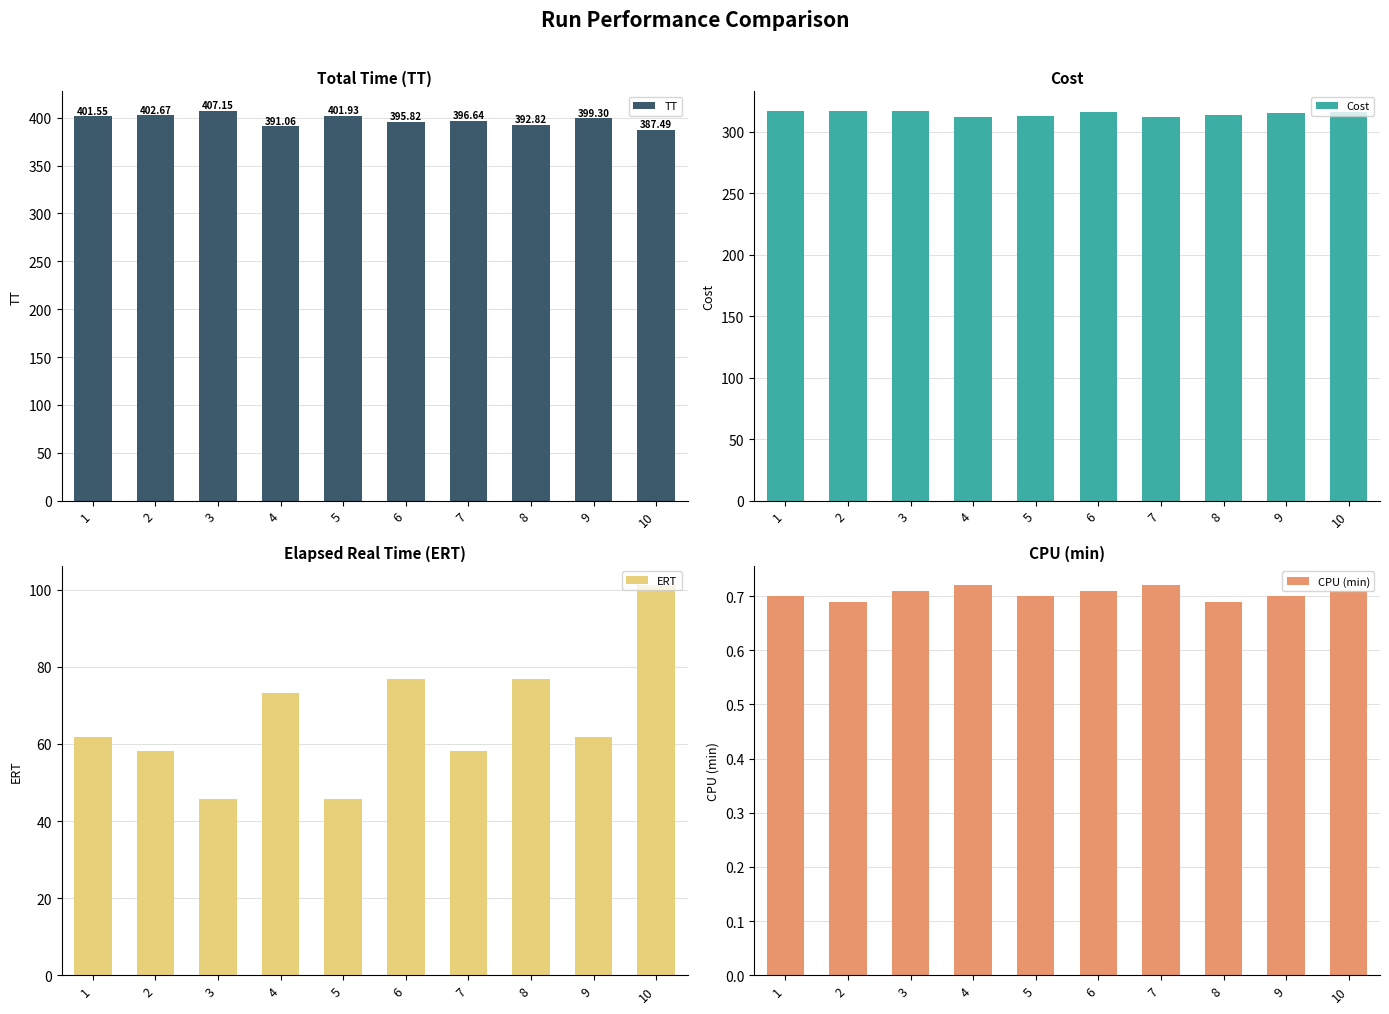

Does the chart contain any negative values?

No